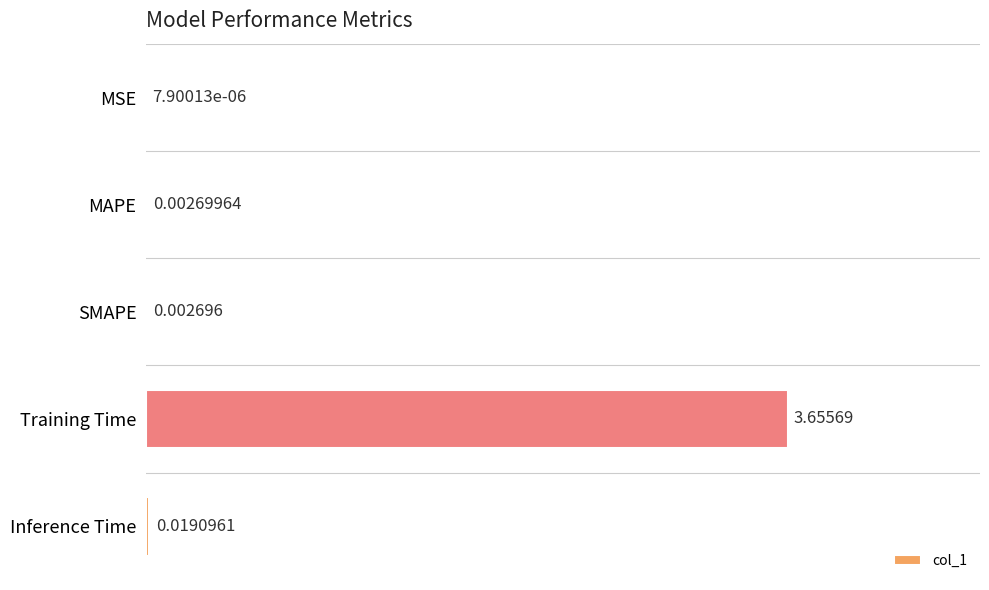

Where is the data nearest to the value 1?

Inference Time